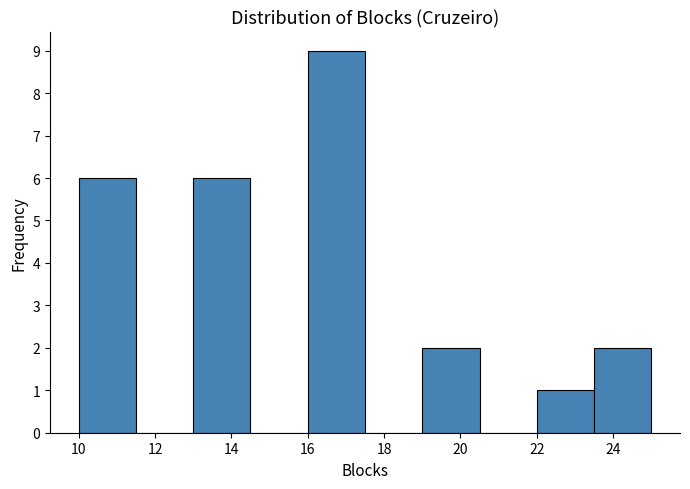

Over which range of the x-axis is the bar tallest?

16.0 to 17.5